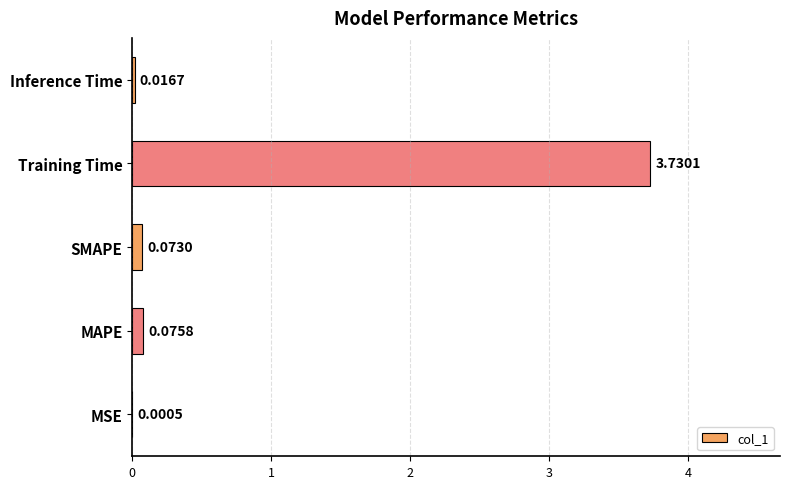

Which has a higher value, Training Time or Inference Time?

Training Time